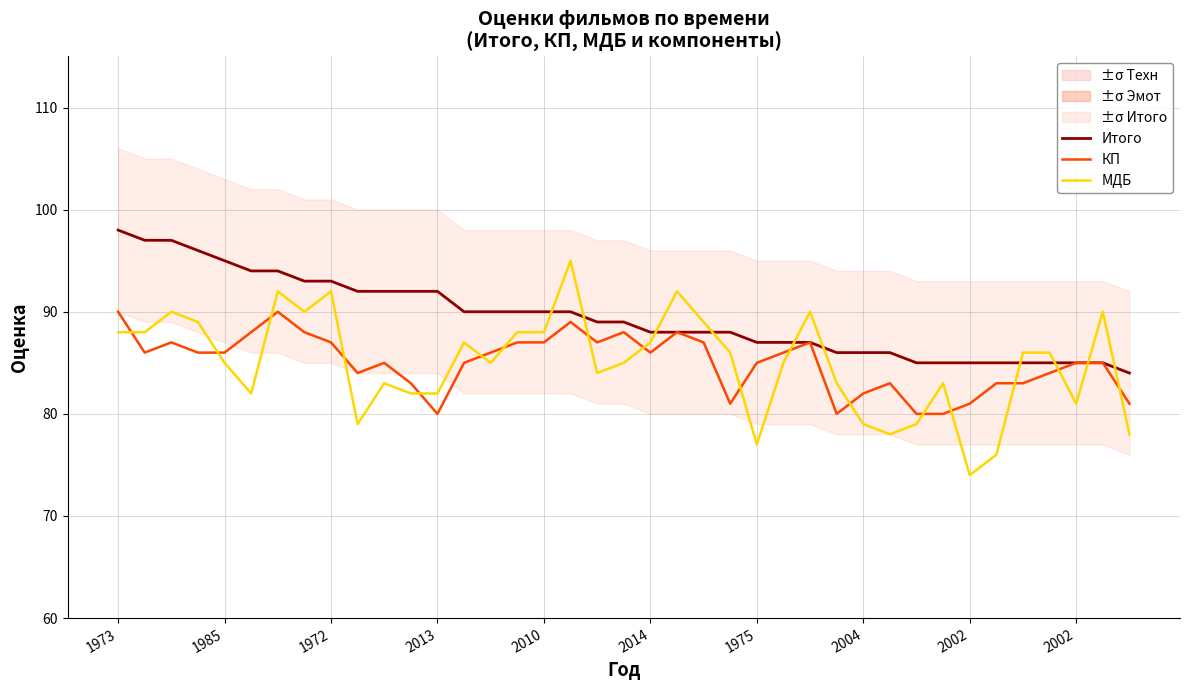

What is the label of the 21st point from the right?

18